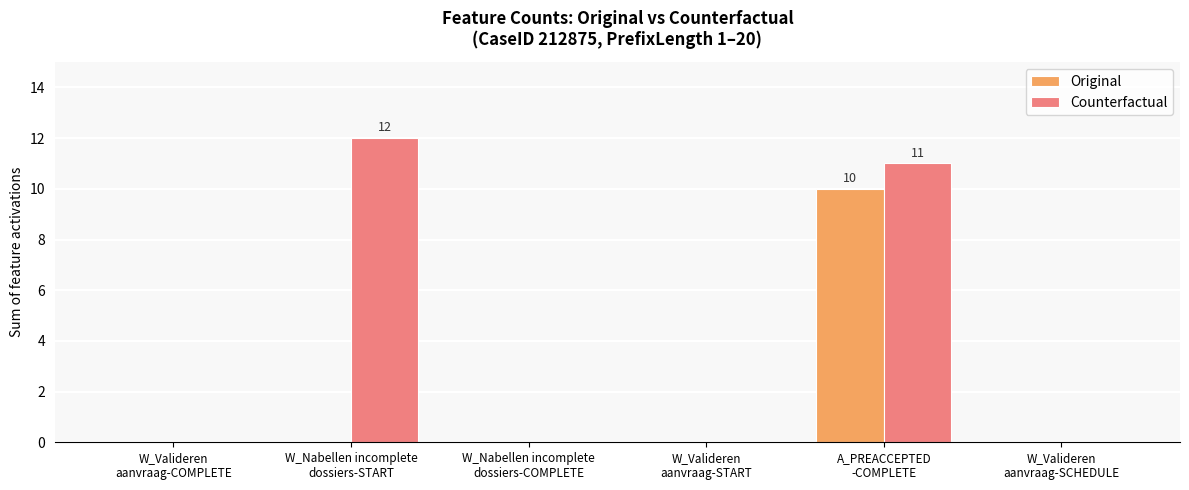

What is the sum of all Original values?

10